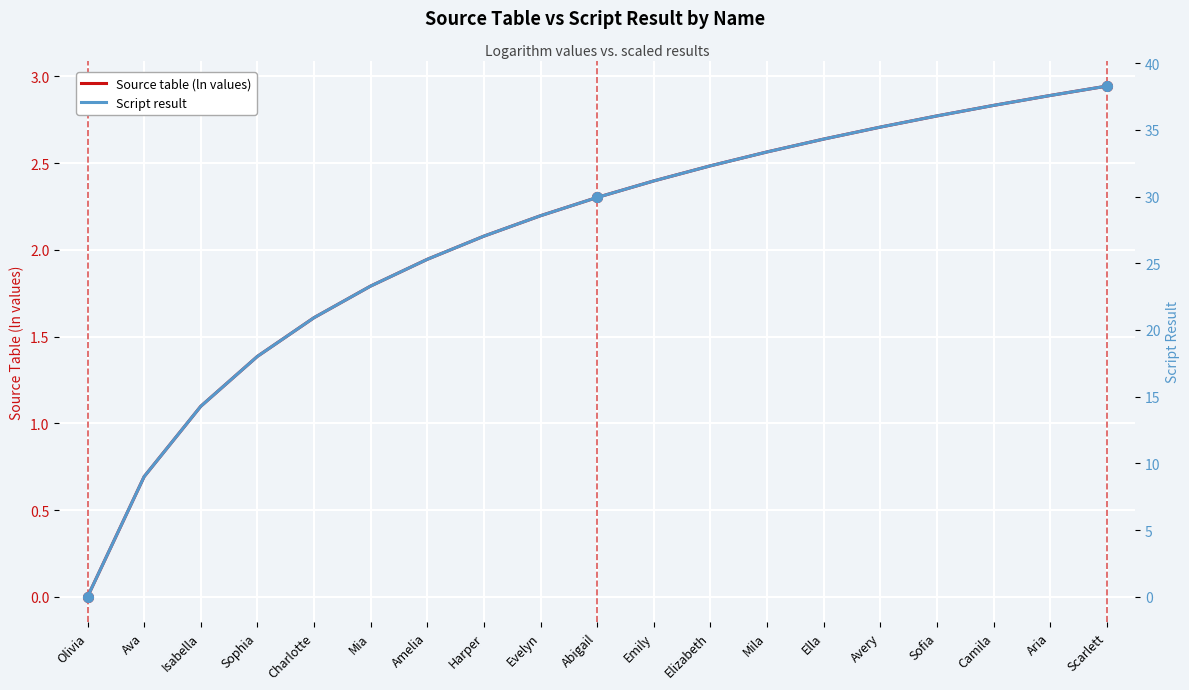

What is the maximum value for Source table (ln values)?

2.9